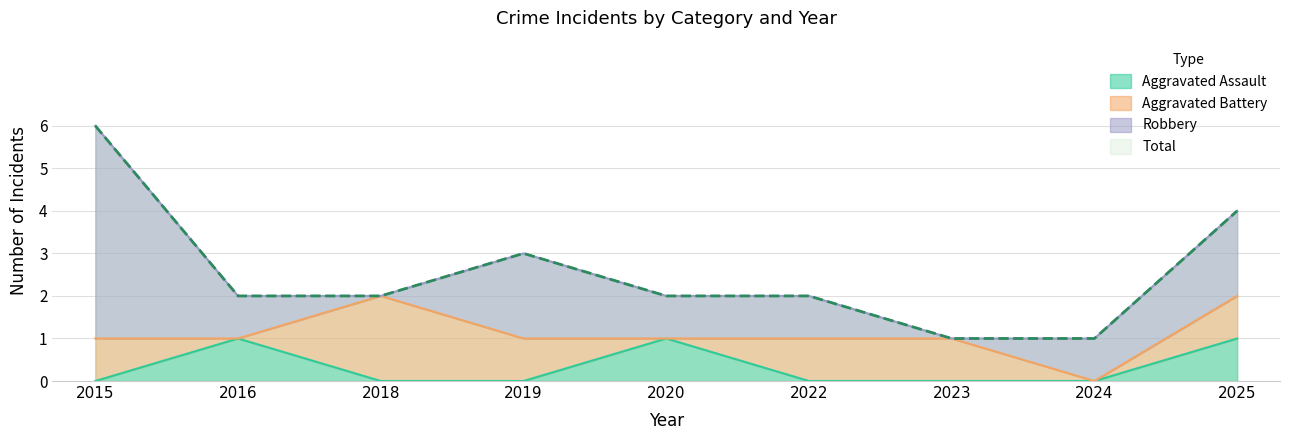

What is the greatest value displayed?

6